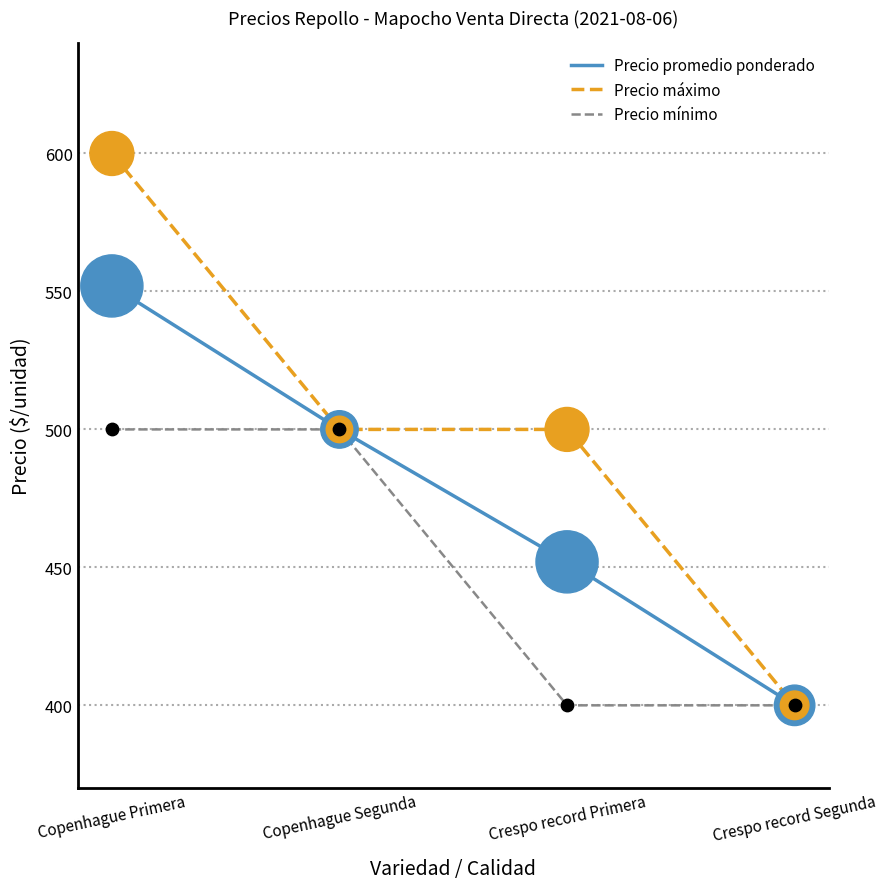

Is the value of Precio promedio ponderado at Copenhague Primera greater than the value of Precio mínimo at Crespo record Segunda?

Yes